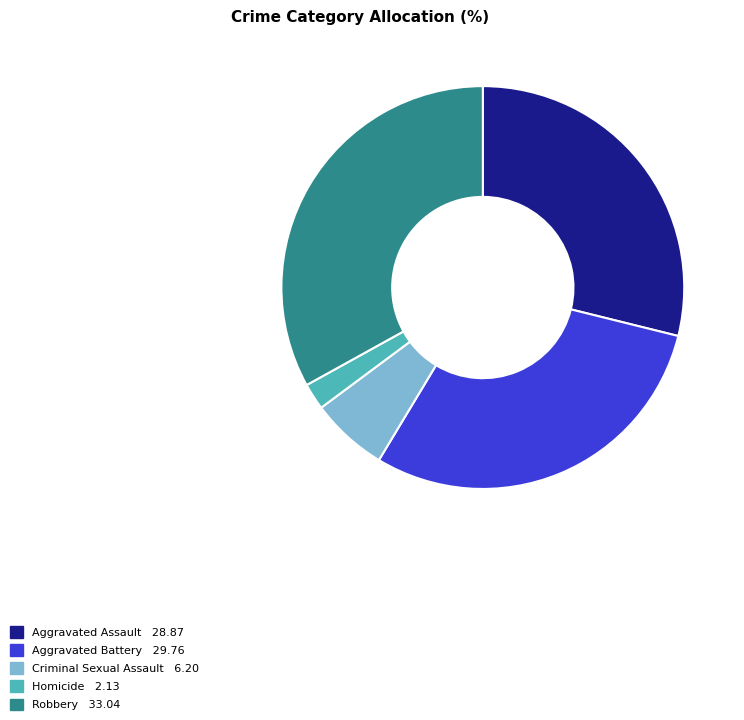

Is the sum of Criminal Sexual Assault and Homicide greater than half?

No